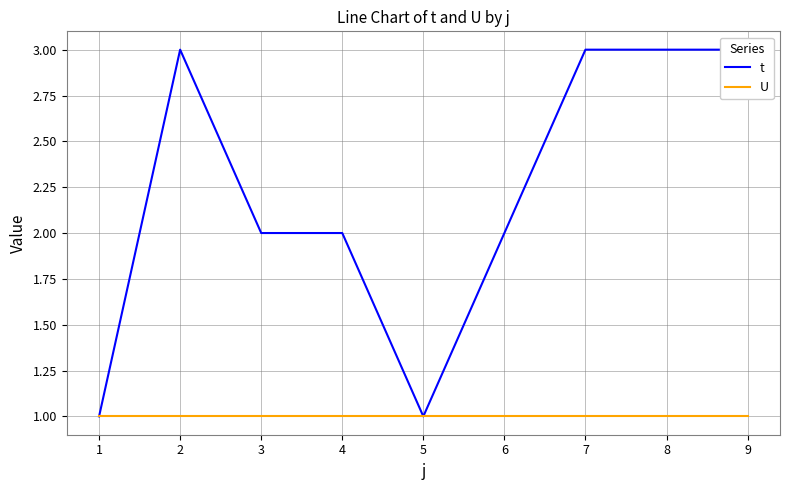

What is the difference between the second highest and minimum values in the t series?

2